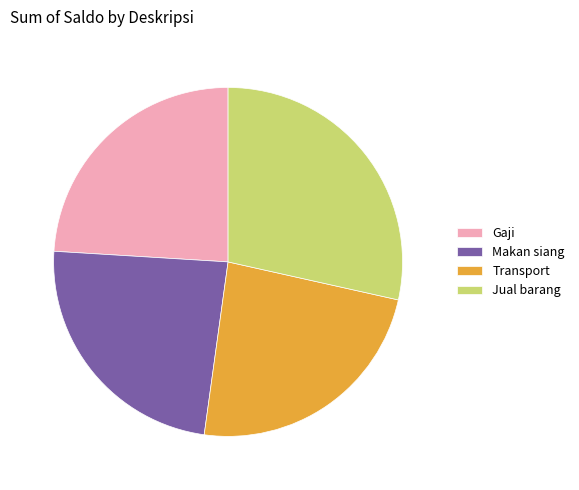

Is Gaji the majority of the pie?

No